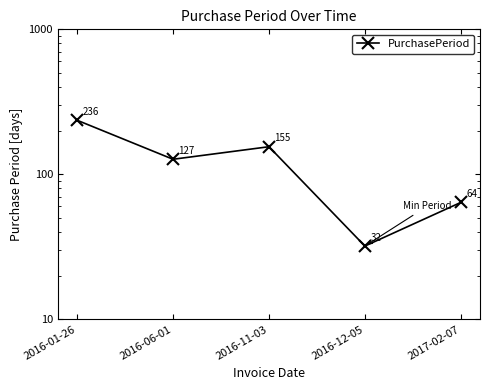

List the labels in order of value, largest first.

2016-01-26, 2016-11-03, 2016-06-01, 2017-02-07, 2016-12-05